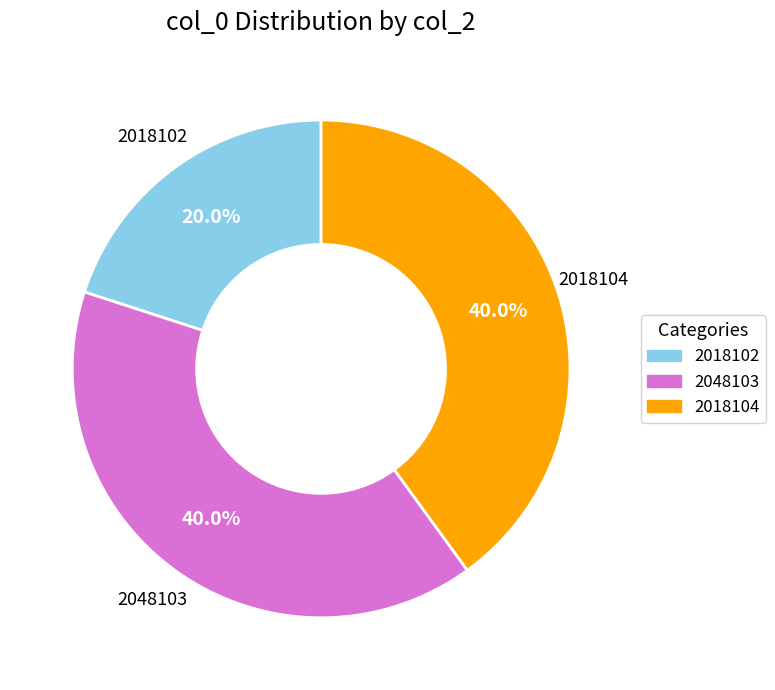

How many segments does this pie chart have?

3